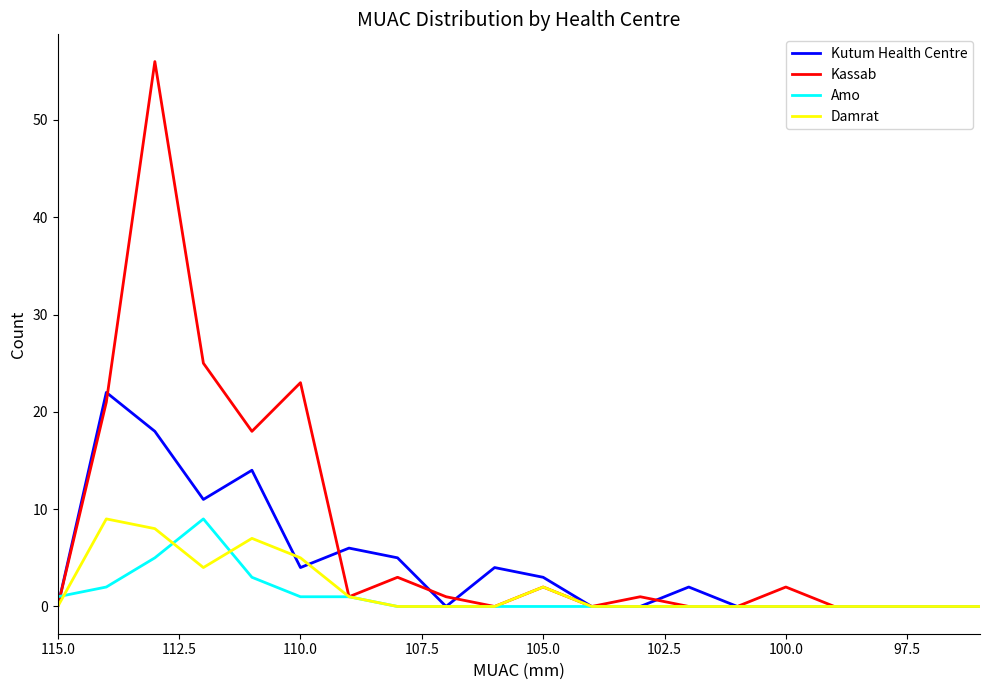

True or false: Kassab has a value of 35 at 16.

False